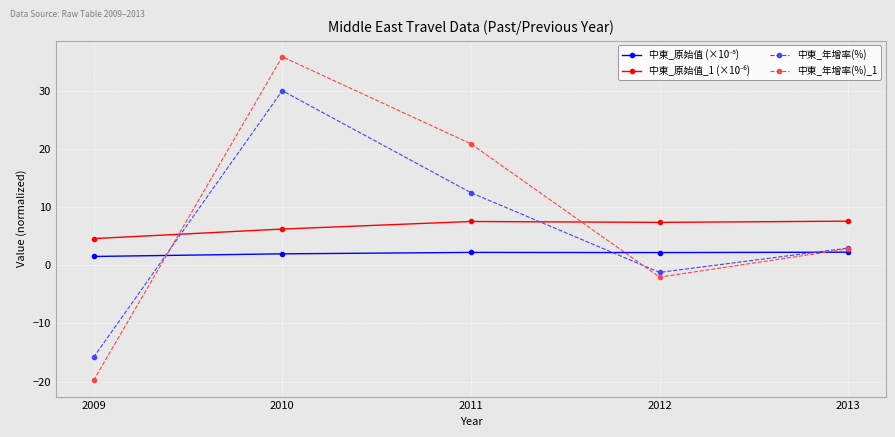

The value of 中東_年增率(%)_1 at 2011 is 29.9. True or false?

False